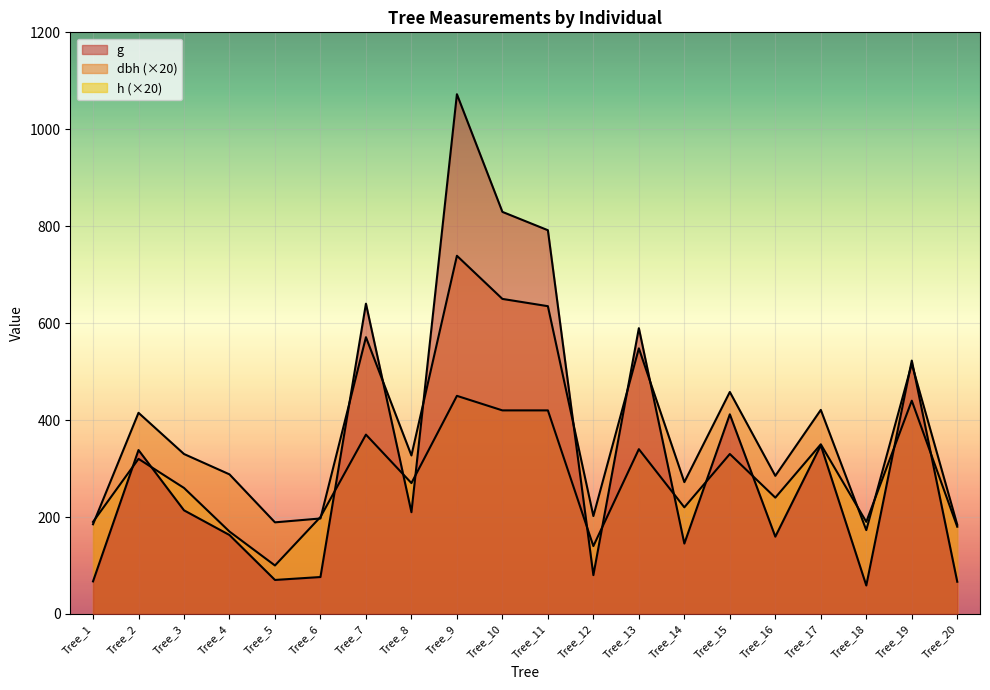

Is it true that h equals 275.6 at Tree_20?

False